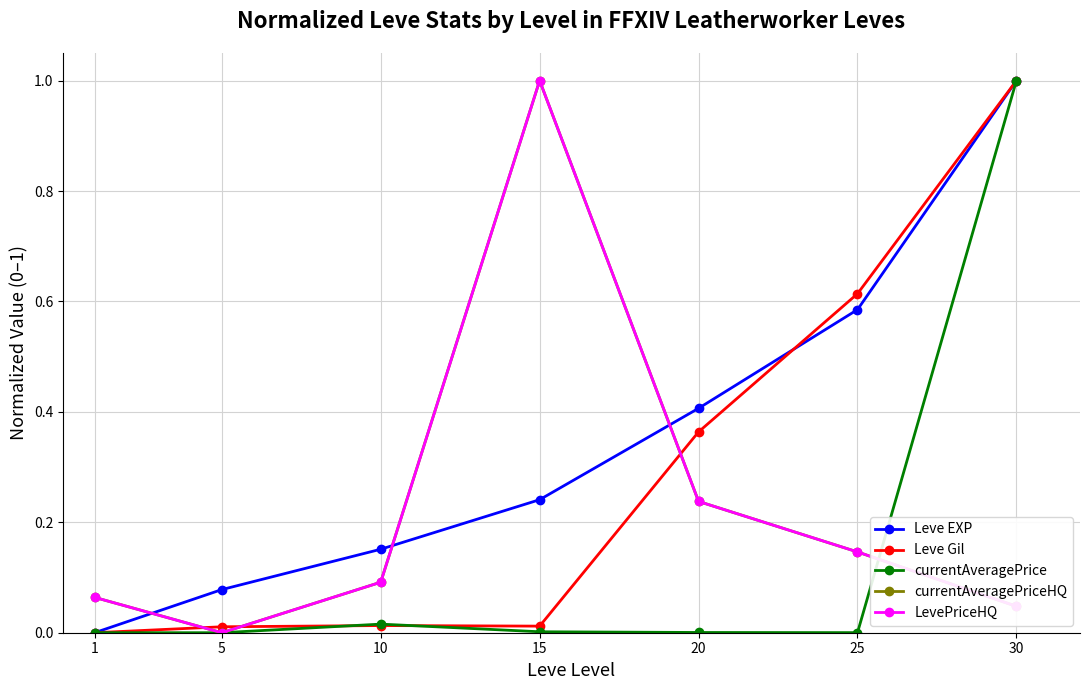

Reading right to left, extract all data points from this chart.

Leve EXP: 1.0	0.6	0.4	0.2	0.2	0.1	0.0
Leve Gil: 1.0	0.6	0.4	0.0	0.0	0.0	0.0
currentAveragePrice: 1.0	0.0	0.0	0.0	0.0	0.0	0.0
currentAveragePriceHQ: 0.0	0.1	0.2	1.0	0.1	0.0	0.1
LevePriceHQ: 0.0	0.1	0.2	1.0	0.1	0.0	0.1